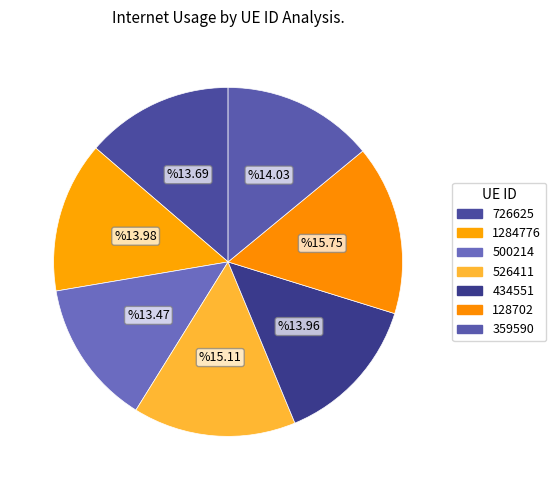

Count the number of slices in the pie.

7